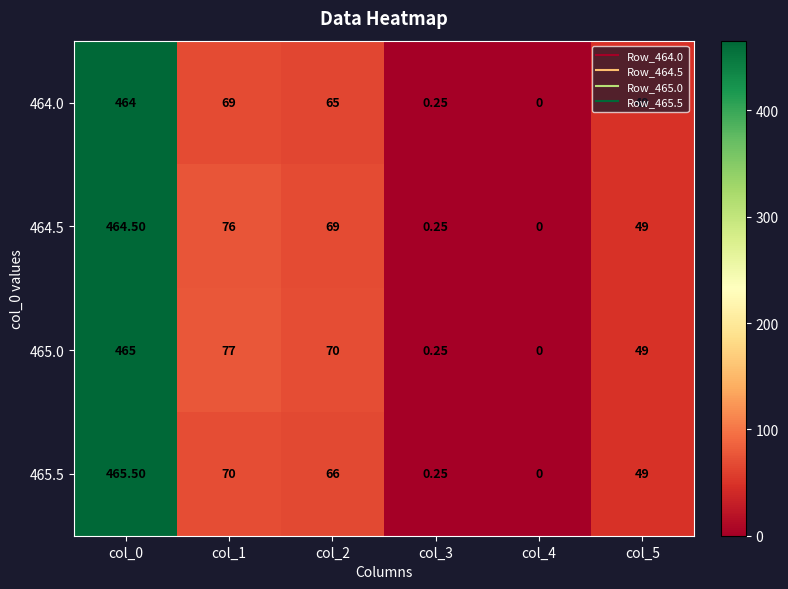

How many values in the 464.5 series are below 69?

3